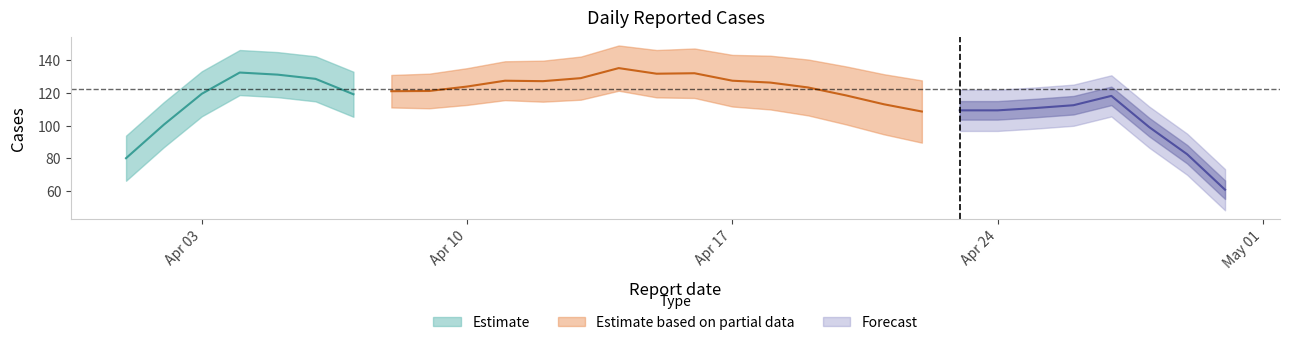

Does the chart have visible grid lines?

No